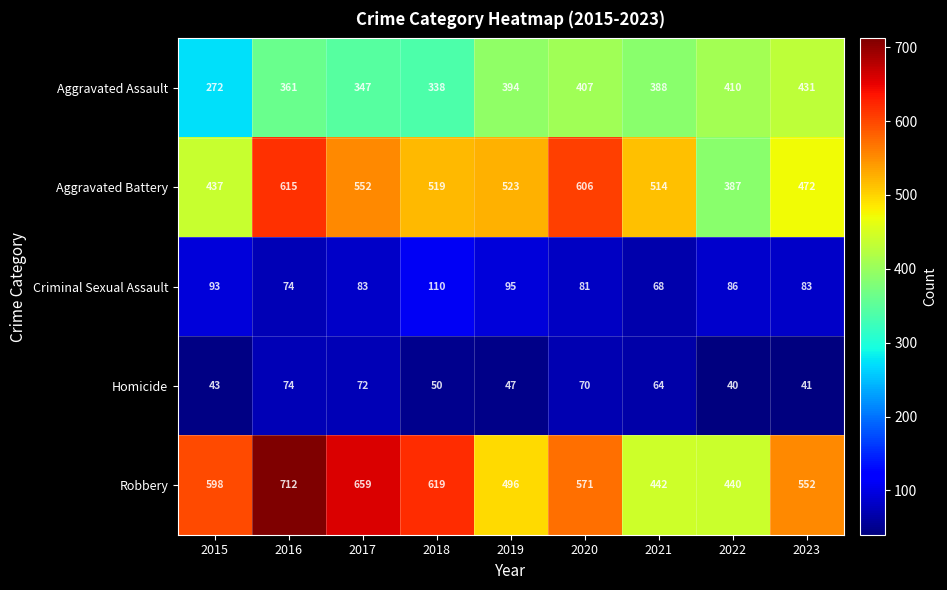

Between 2015 and 2020, which series saw the biggest shift?

Aggravated Battery